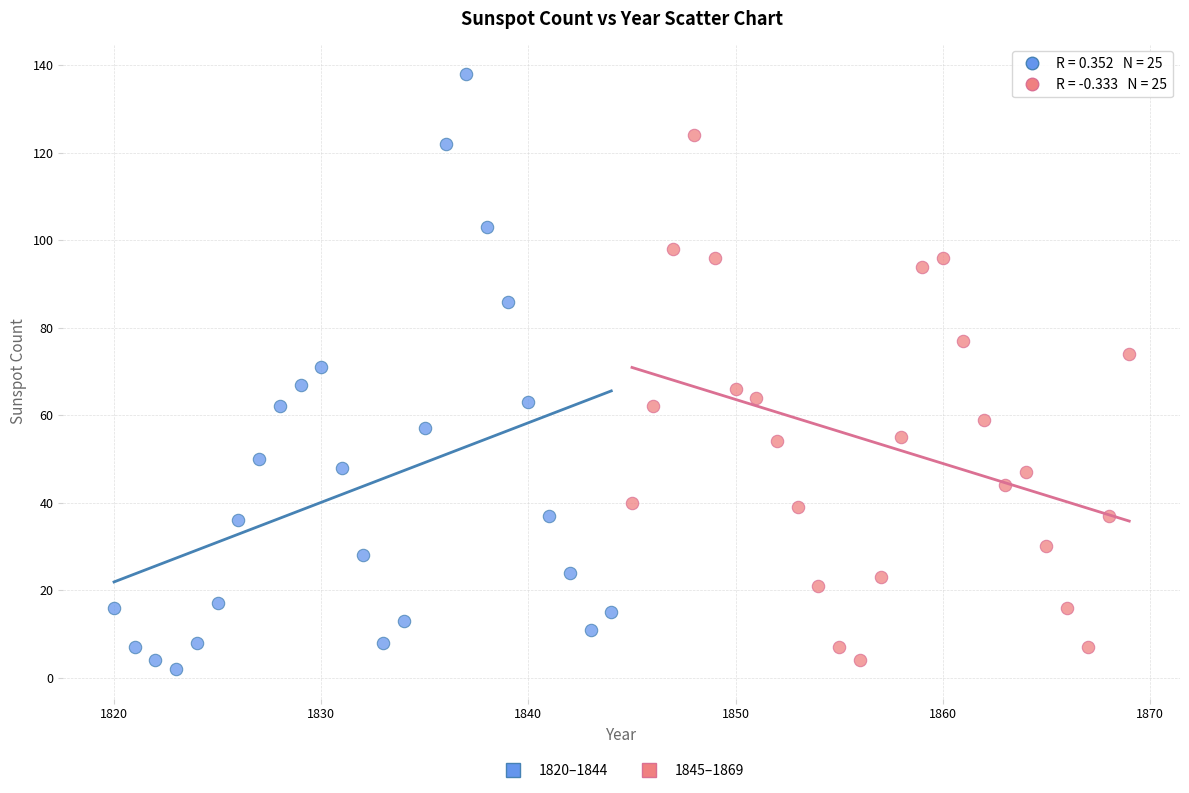

What are all the series names shown in the legend?

1820–1844, 1845–1869